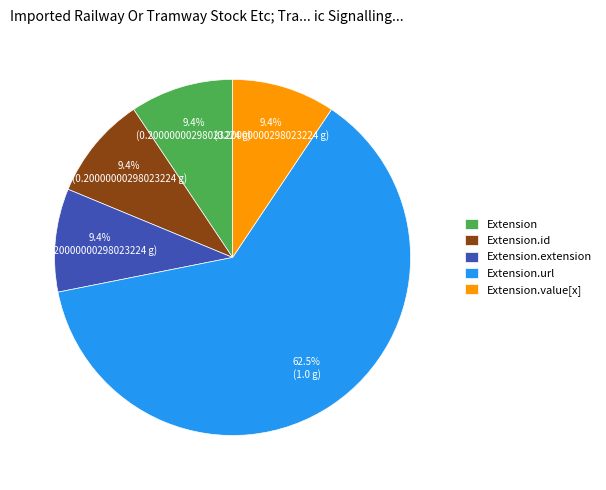

Does Extension.url represent more than half of the total?

Yes